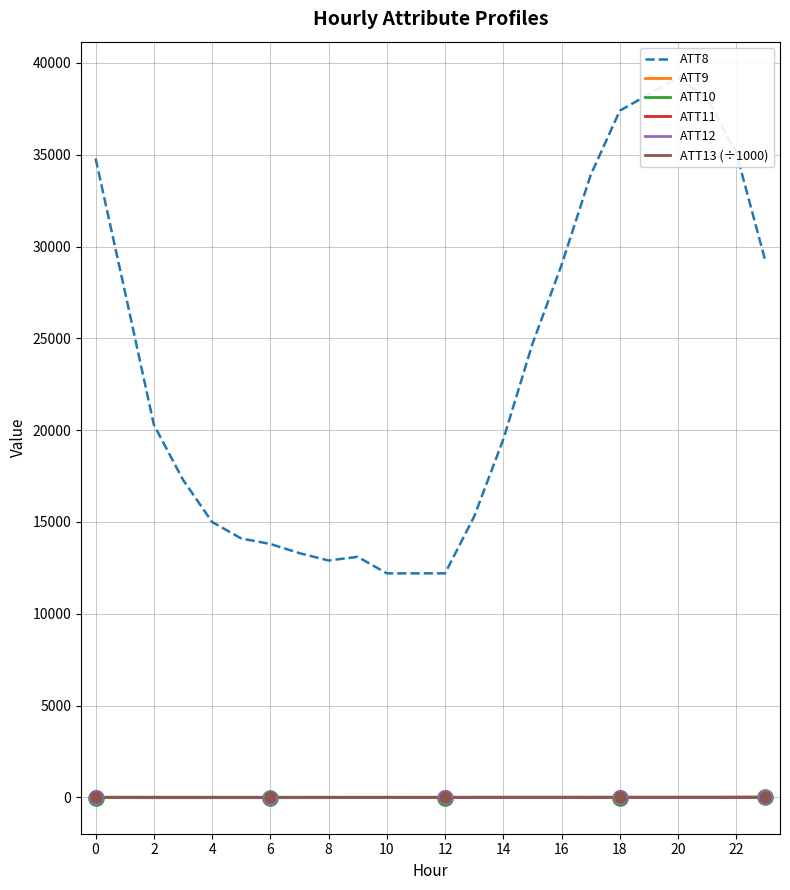

Which series reaches the maximum Y coordinate?

ATT8